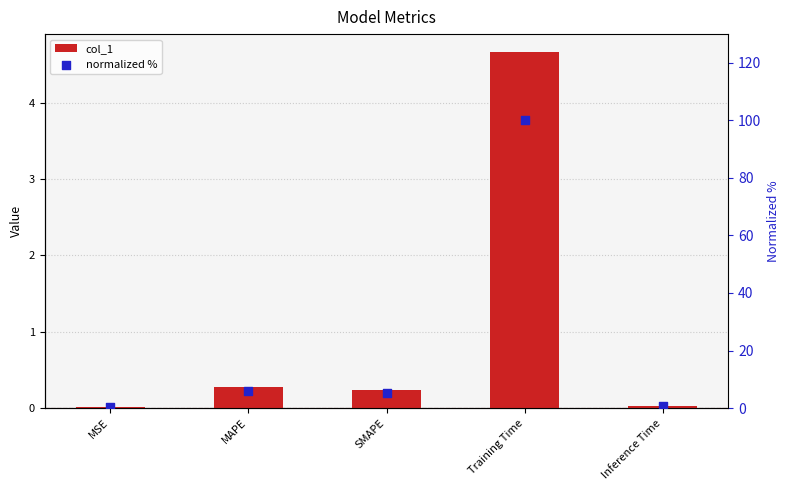

Which series contains the highest Y value?

normalized %